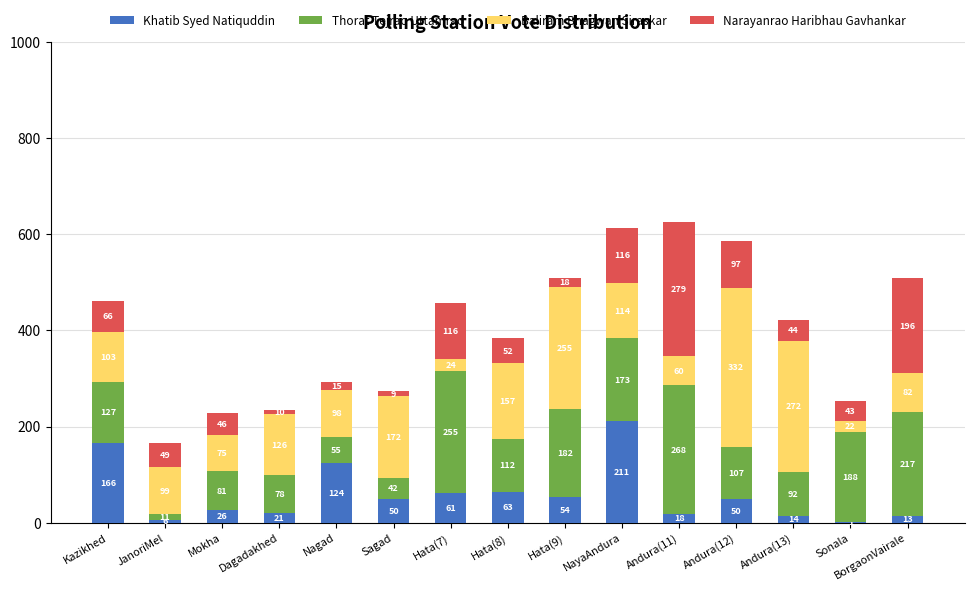

Count the number of data series in this chart.

4